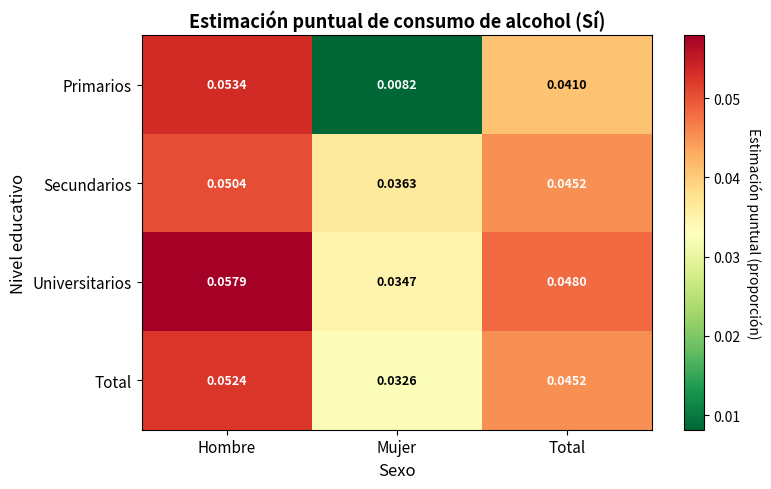

At which label does Primarios reach its minimum?

Mujer